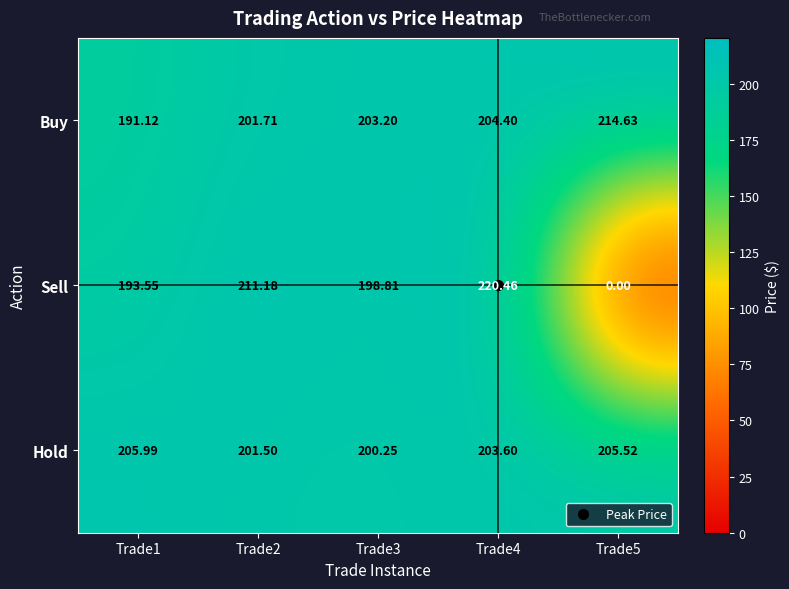

Which series has the largest range (max minus min)?

Sell